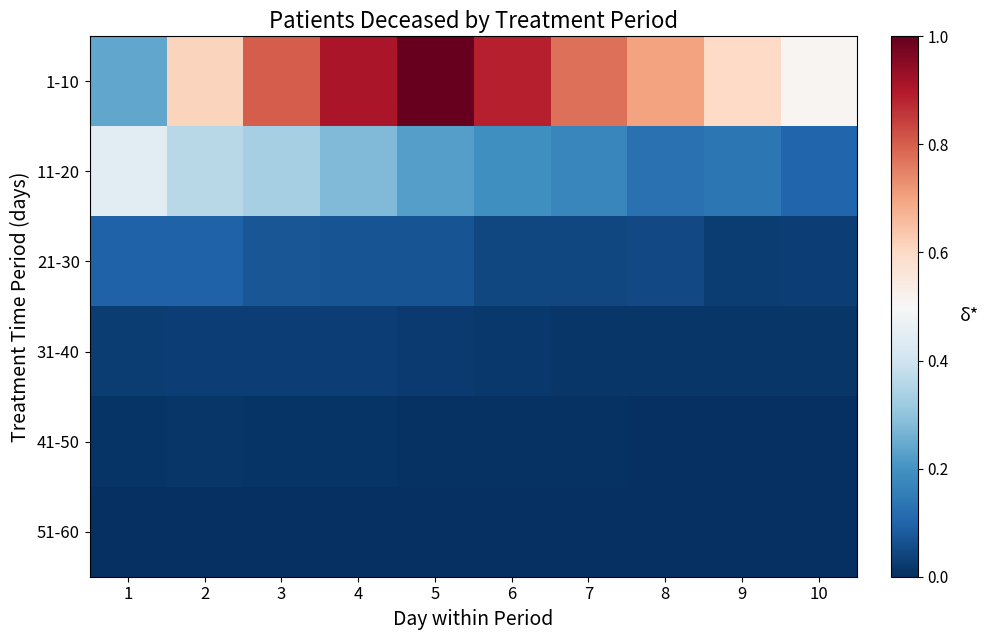

Which has a higher value, 4 or 3?

4